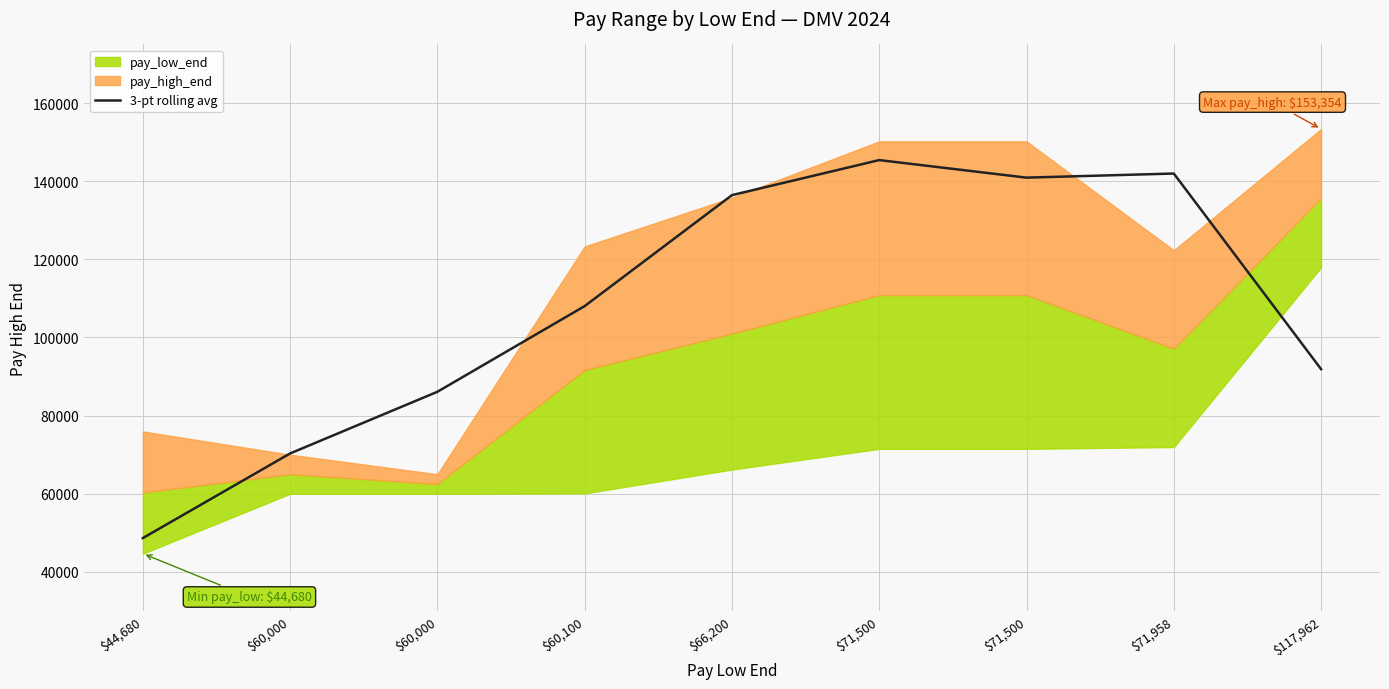

Reading left to right, extract all data points from this chart.

48652.0	70318.7	86100.0	108033.3	136433.3	145400.0	140909.3	141960.7	91894.0